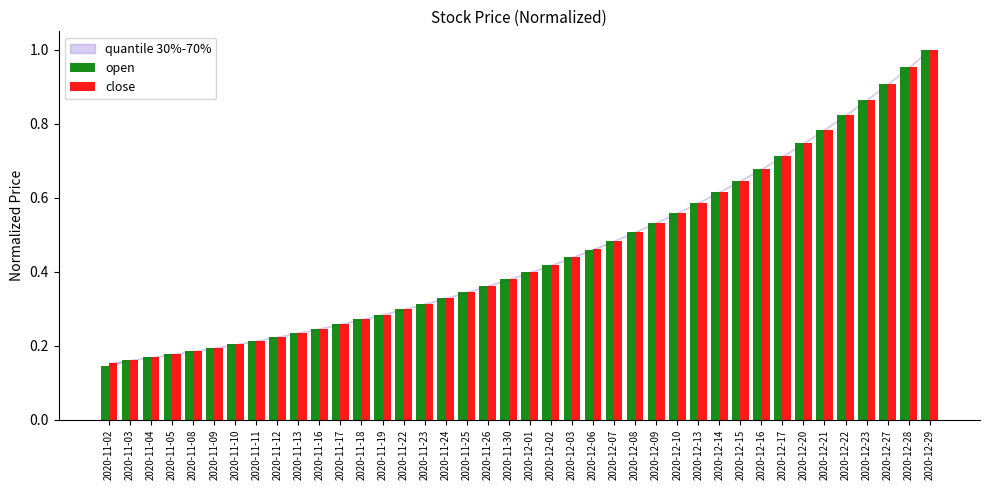

The value of open at 2020-12-22 is 1.2. True or false?

False